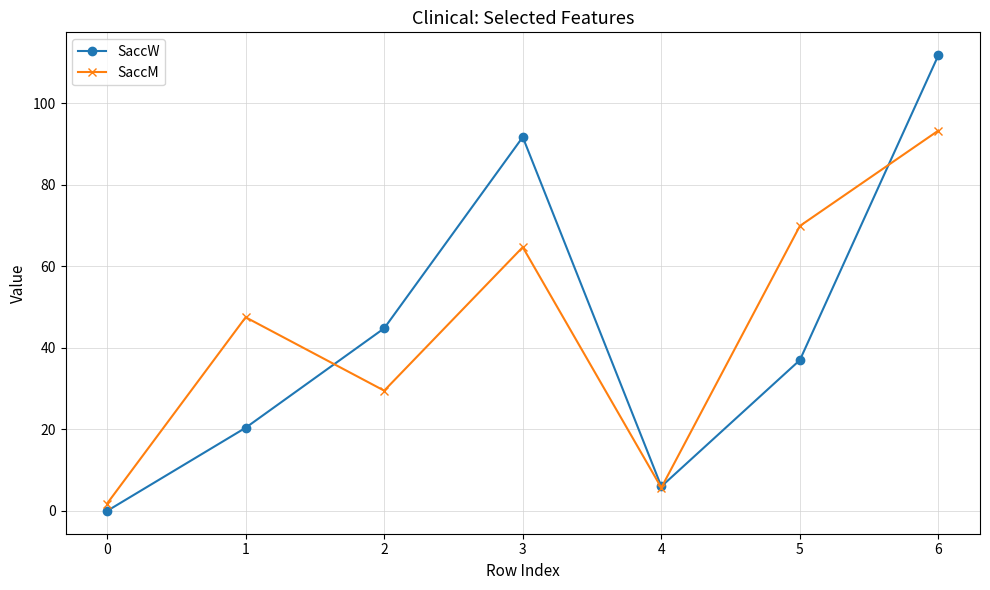

Rank the categories by SaccM value from lowest to highest.

0, 4, 2, 1, 3, 5, 6